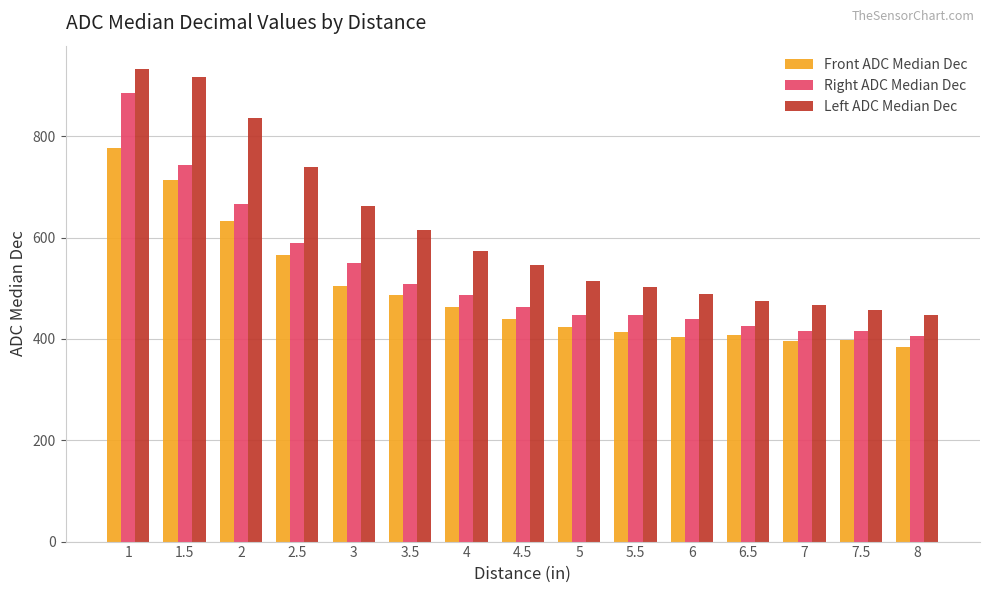

What is the average value of the Right ADC Median Dec series?

526